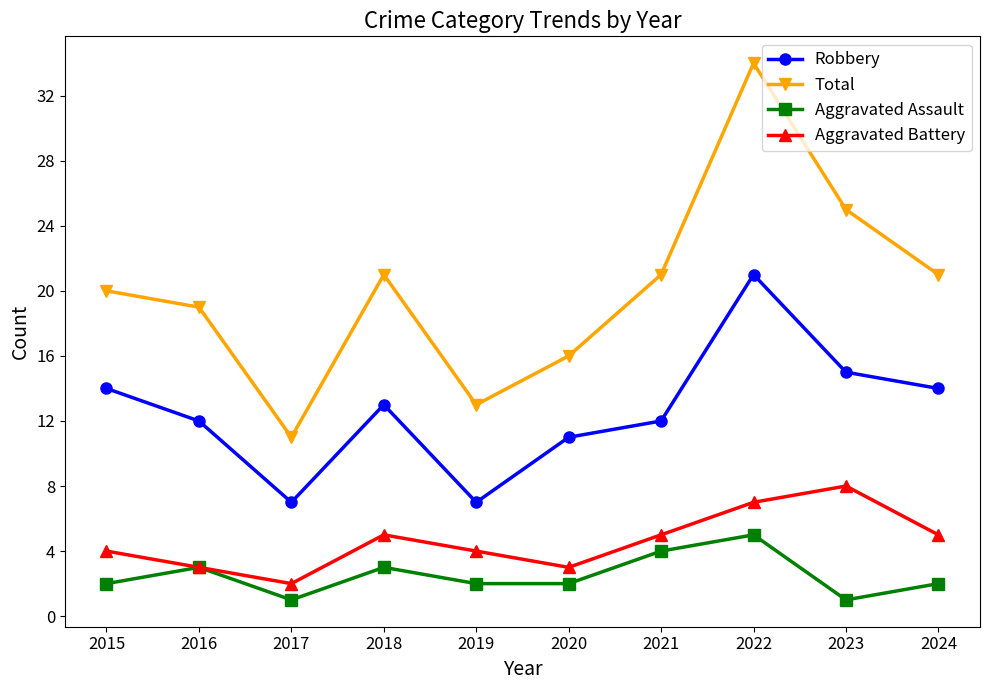

What are all the series names shown in the legend?

Robbery, Total, Aggravated Assault, Aggravated Battery